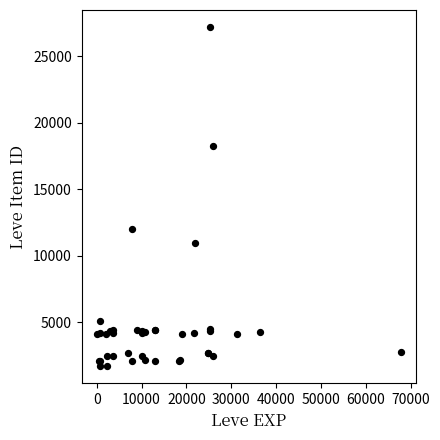

What Y value in the scatter plot is closest to 14448?

12018